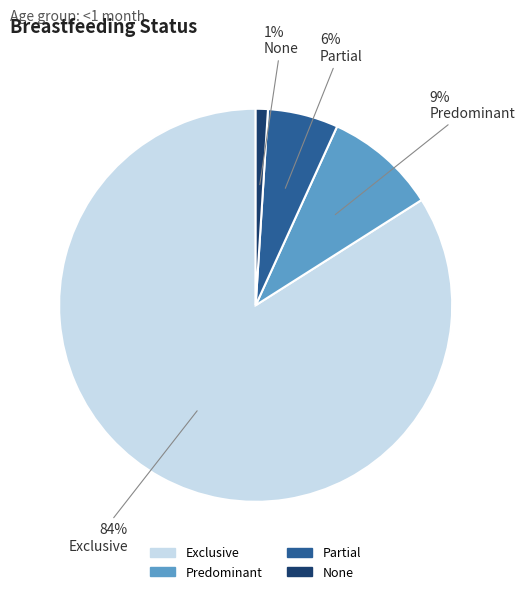

What is the smallest slice in the pie chart?

None